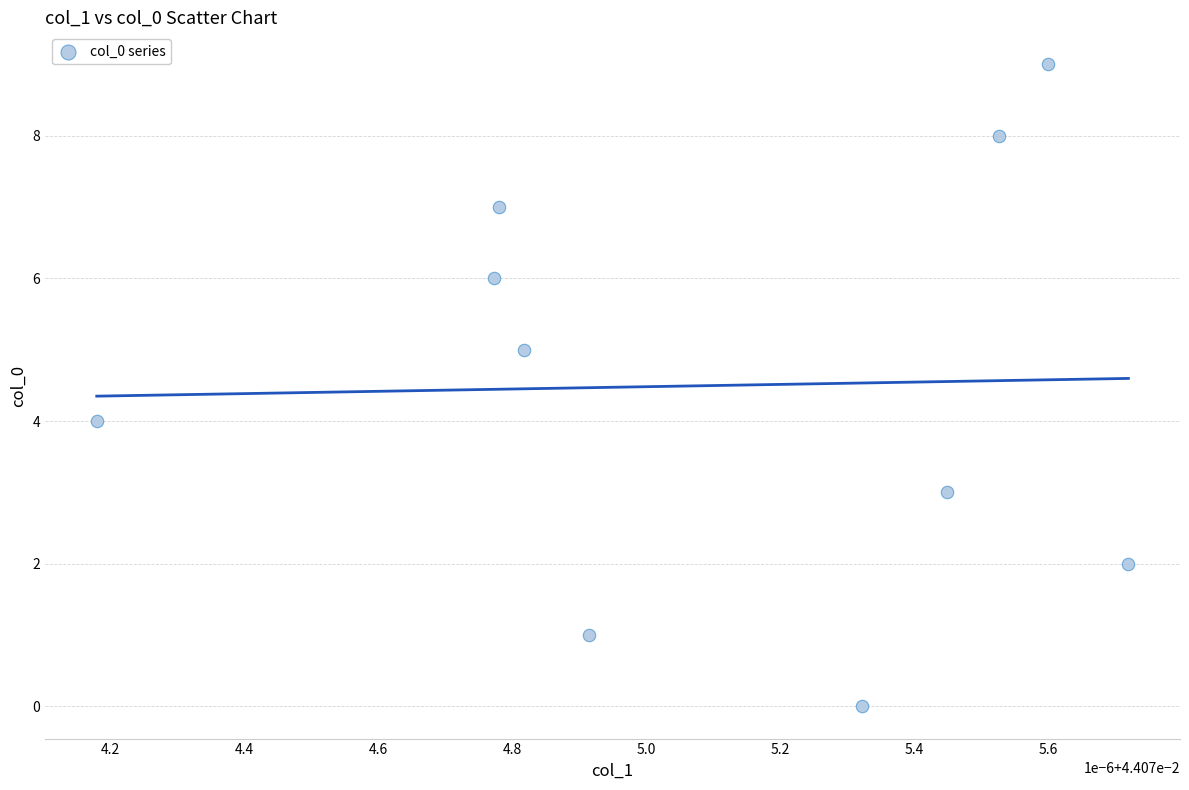

What is the range of Y values (max minus min)?

9